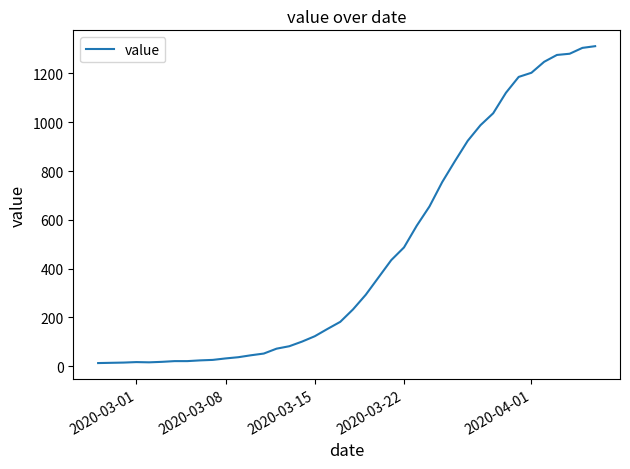

What is the greatest value displayed?

1312